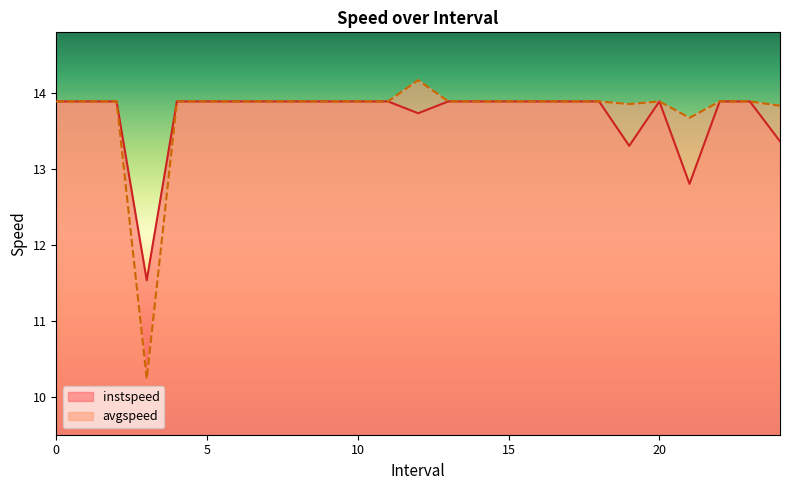

What is the label of the 9th point from the right?

16